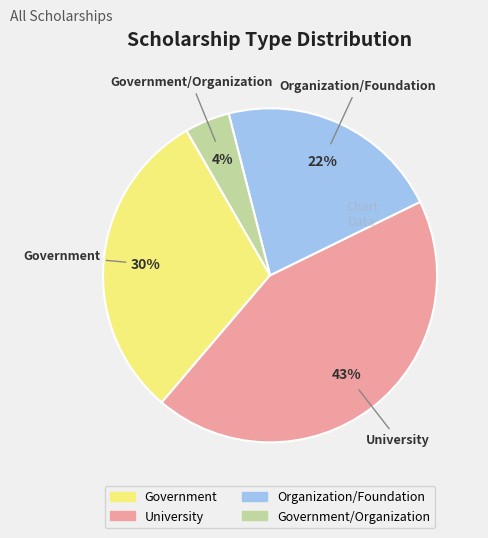

Is there a majority slice in this chart?

No